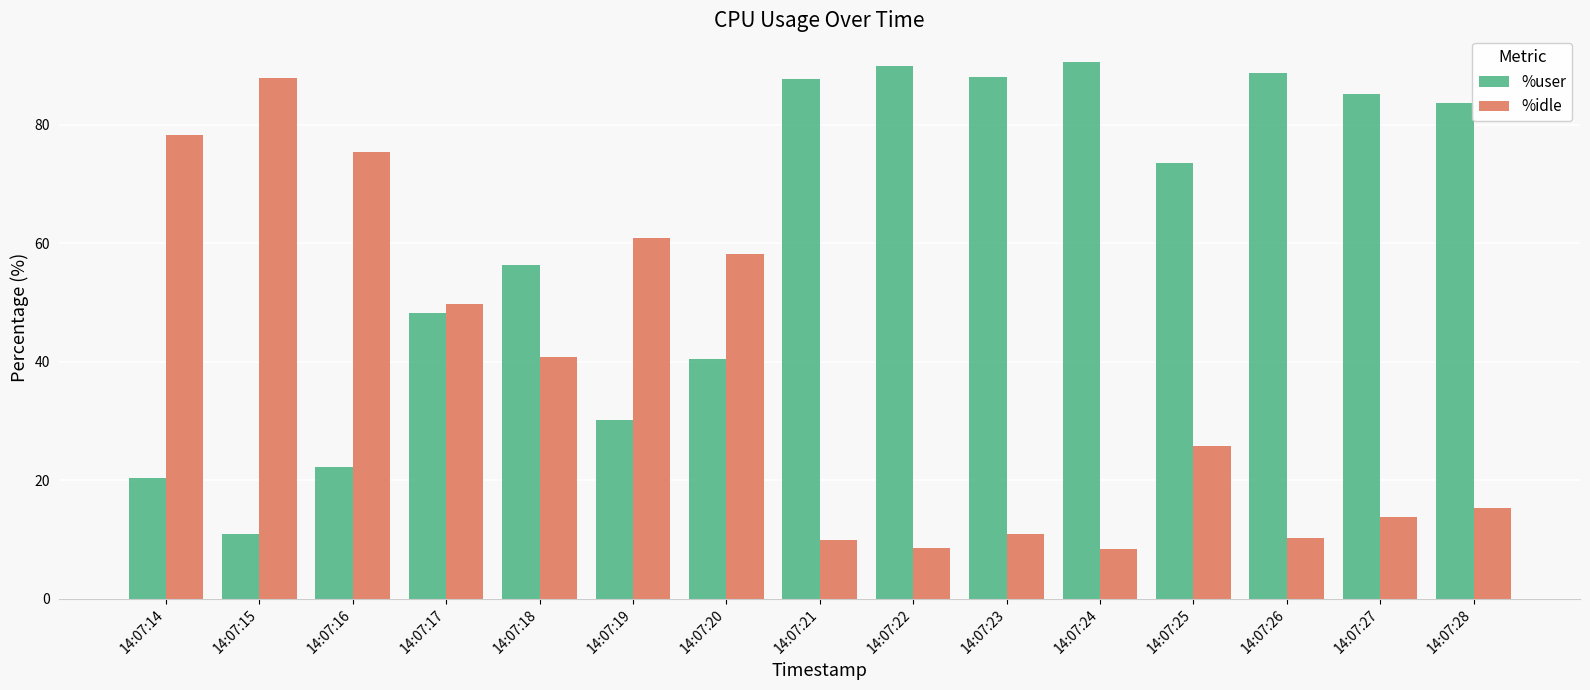

At 14:07:15, list the series in order from largest to smallest.

%idle, %user